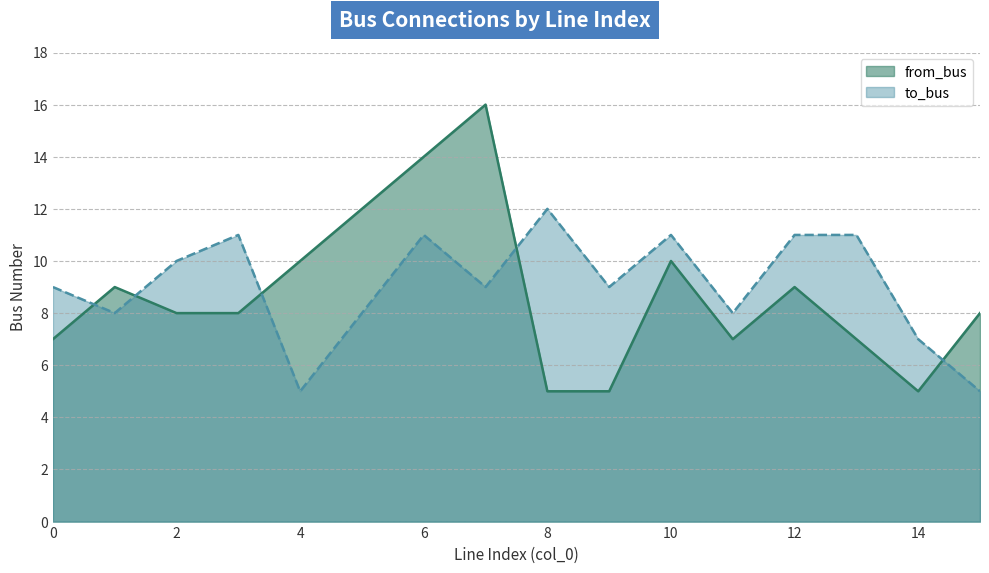

Is the value of to_bus at 0 greater than the value of from_bus at 8?

Yes